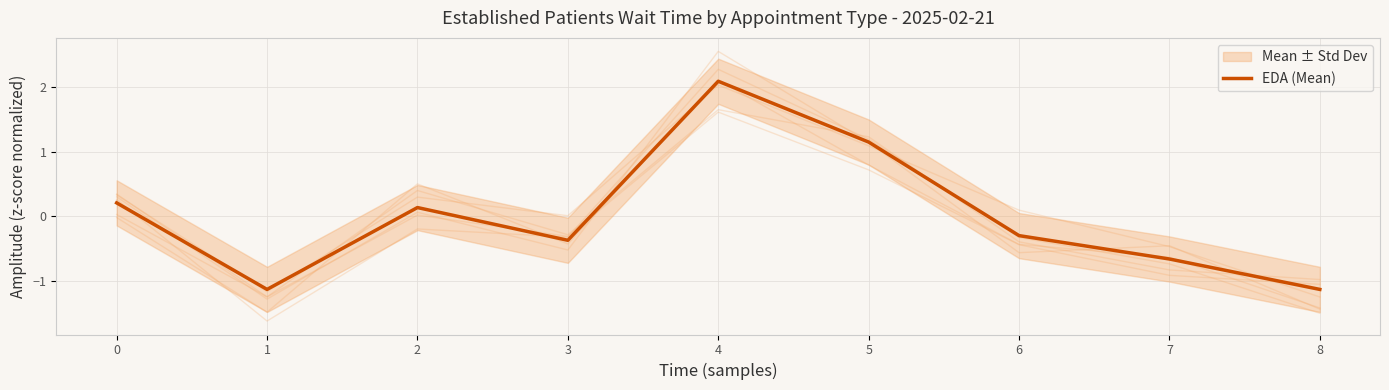

Is it true that the value at 5 is 1.2?

True